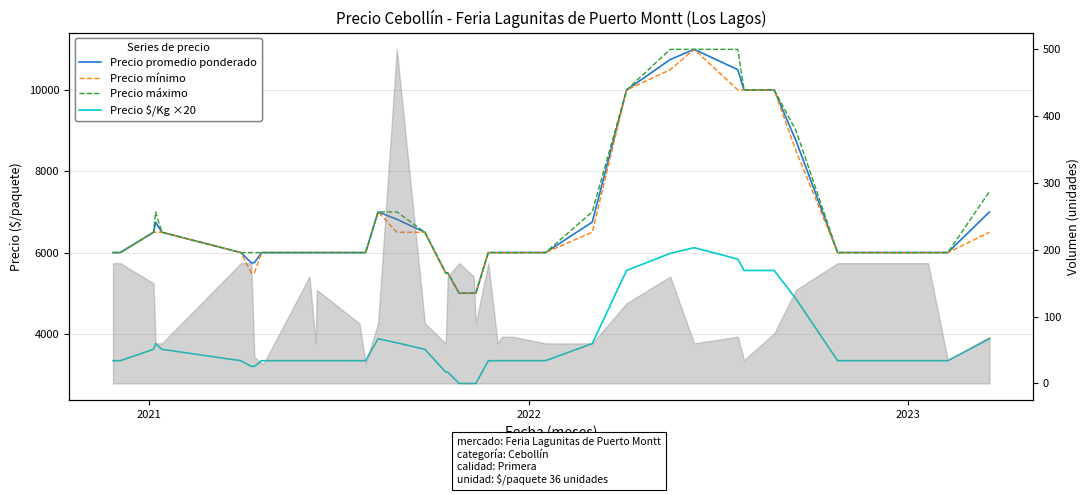

Does the chart display data point markers on the line(s)?

No